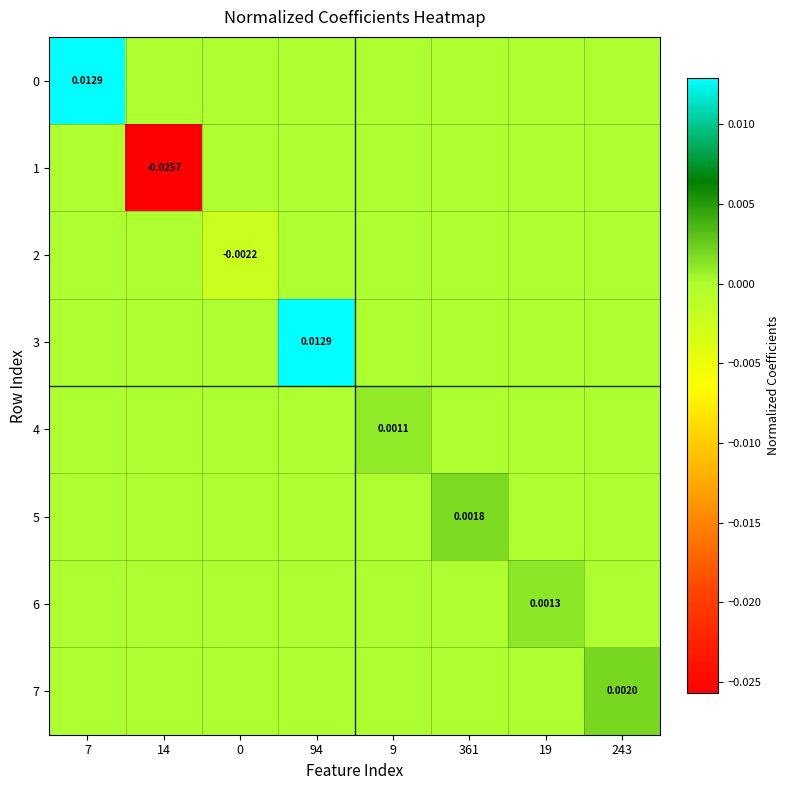

At how many categories does at least one series exceed 0?

6